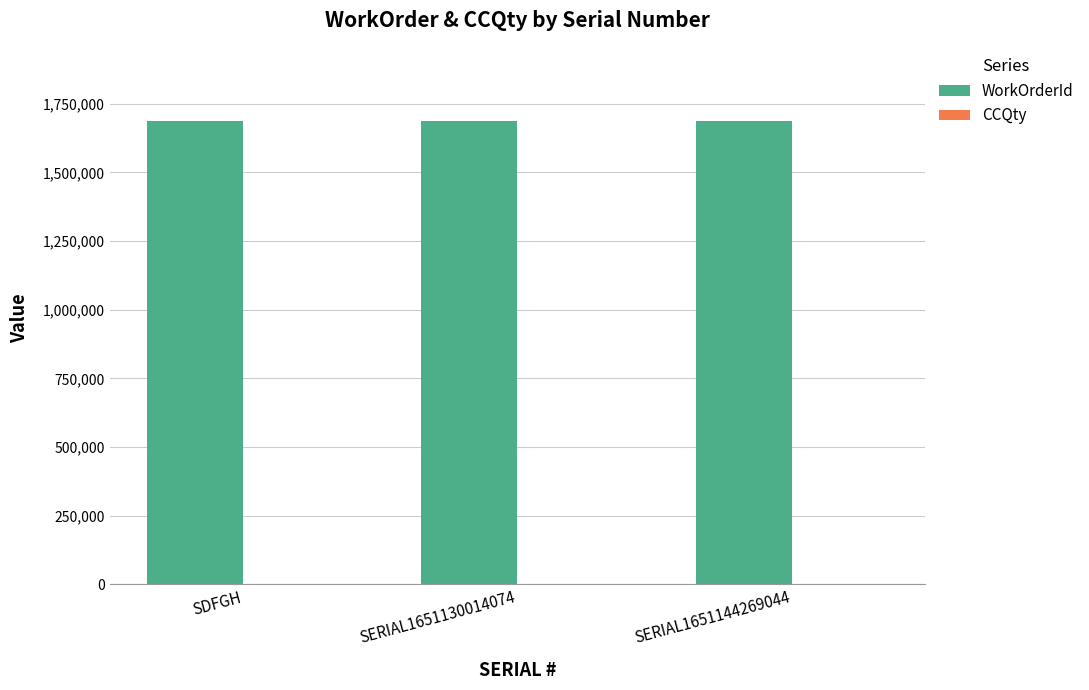

Is the value of CCQty at SERIAL1651144269044 greater than the value of WorkOrderId at SERIAL1651144269044?

No